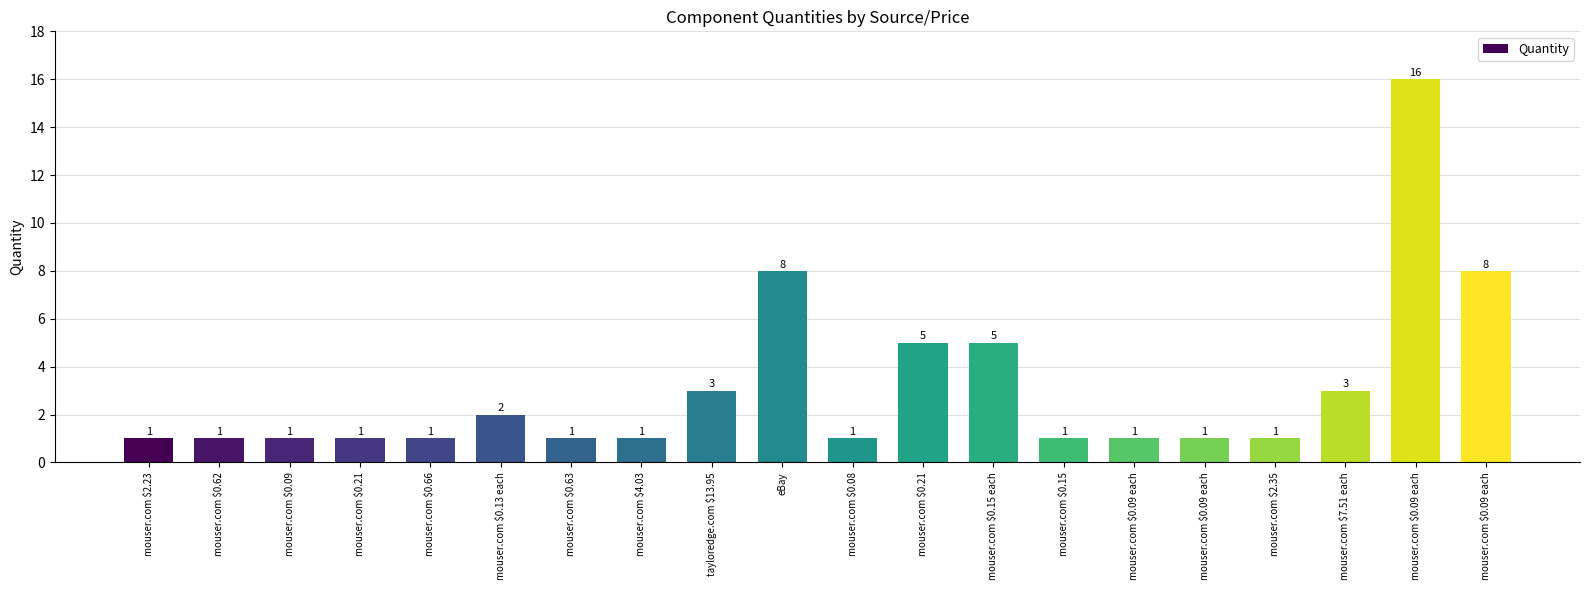

Does the chart contain any negative values?

No